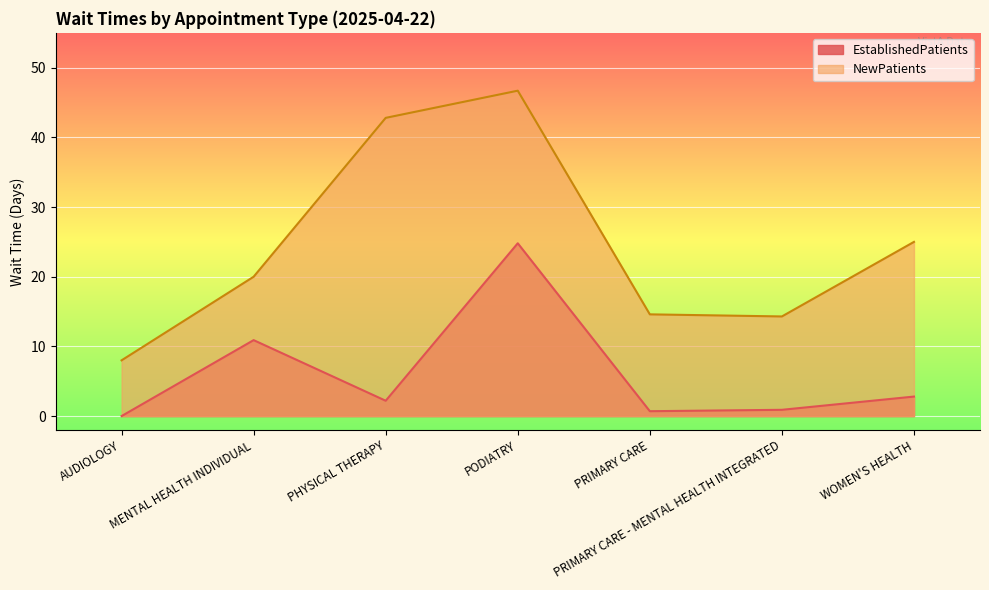

How many data points does each series have?

7